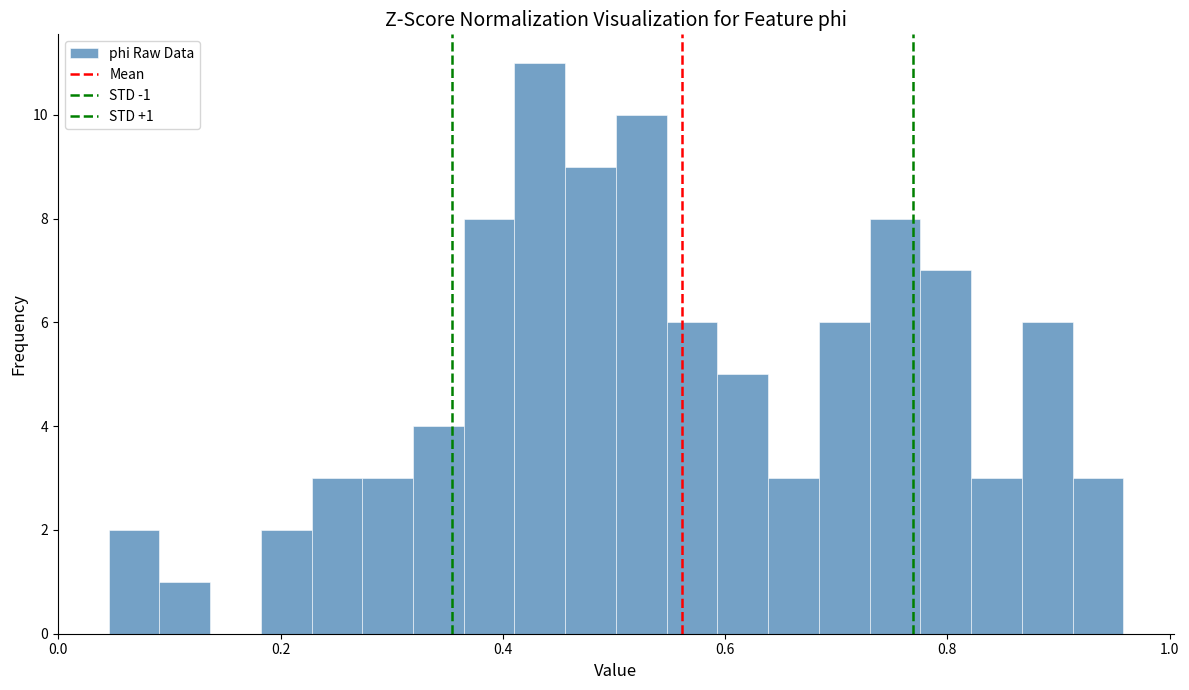

Around what value on the x-axis is the tallest bar? Give the approximate position of its centre, as read against the axis.

0.44